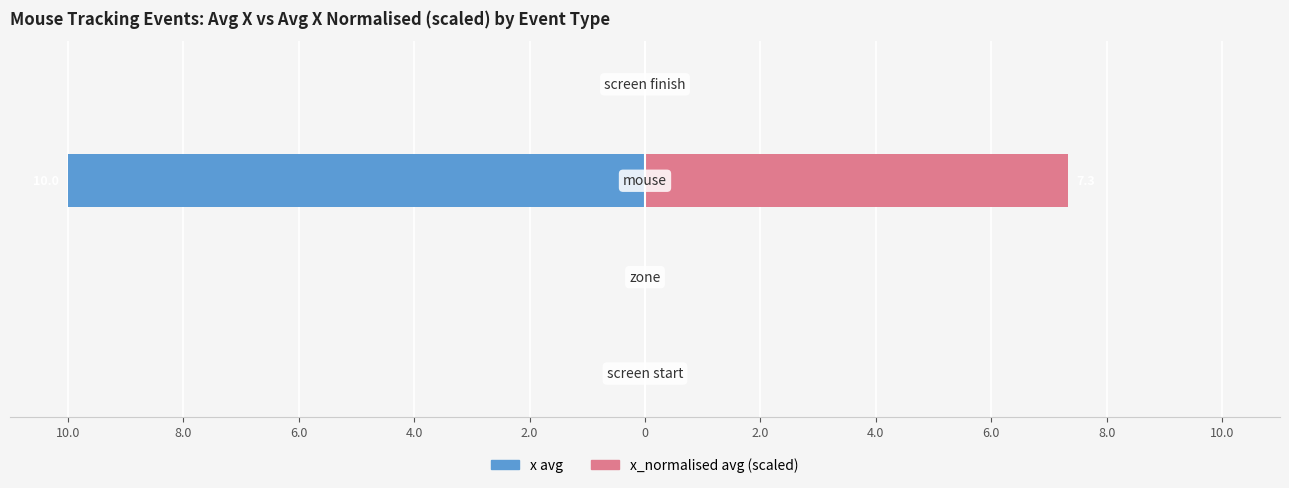

Which series changed the most between 6.0 and 4.0?

x avg